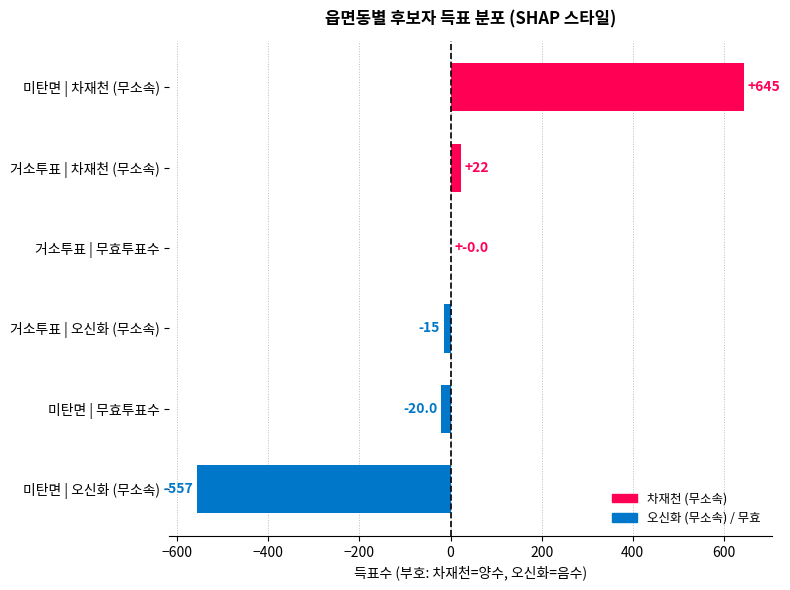

Which label corresponds to the largest value in the chart?

미탄면 | 차재천 (무소속)